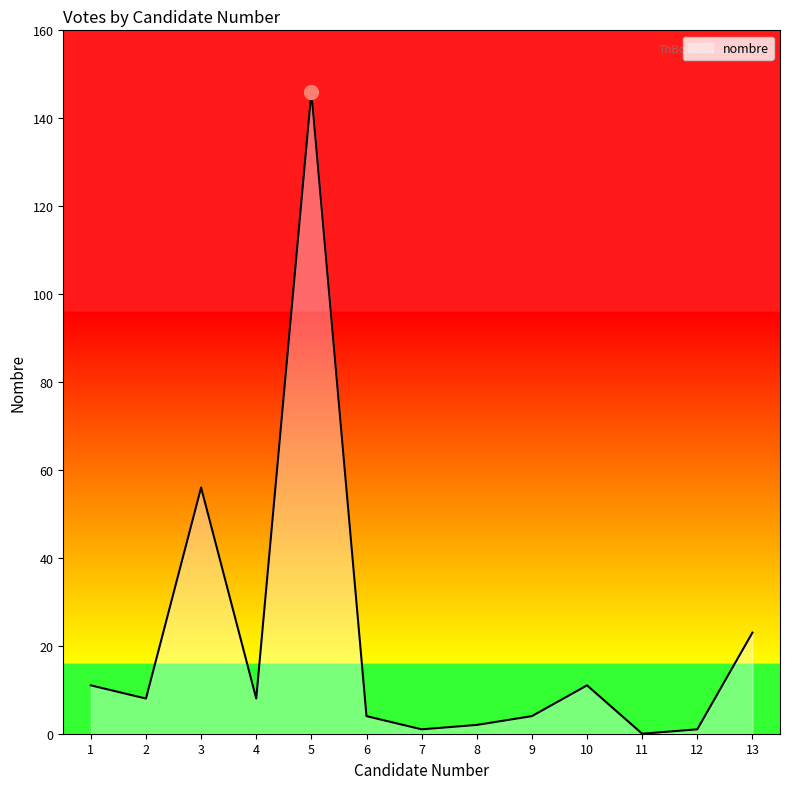

The value at 4 is 3. True or false?

False